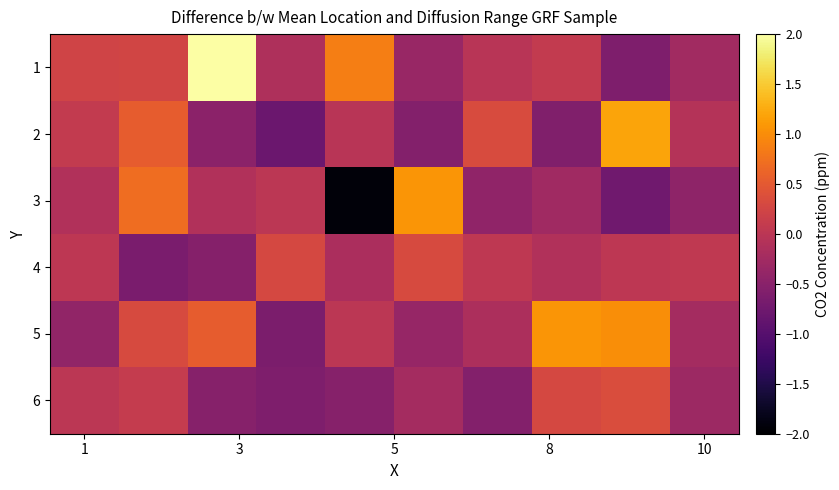

At how many categories does at least one series exceed 0?

10